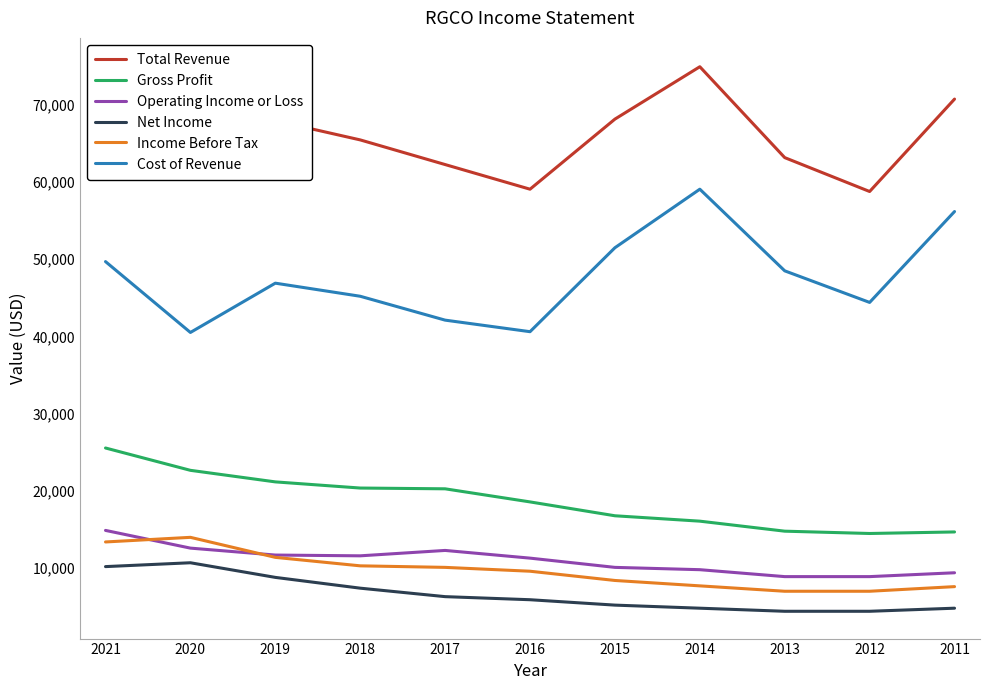

Where does the Total Revenue series first go above 65500?

2021